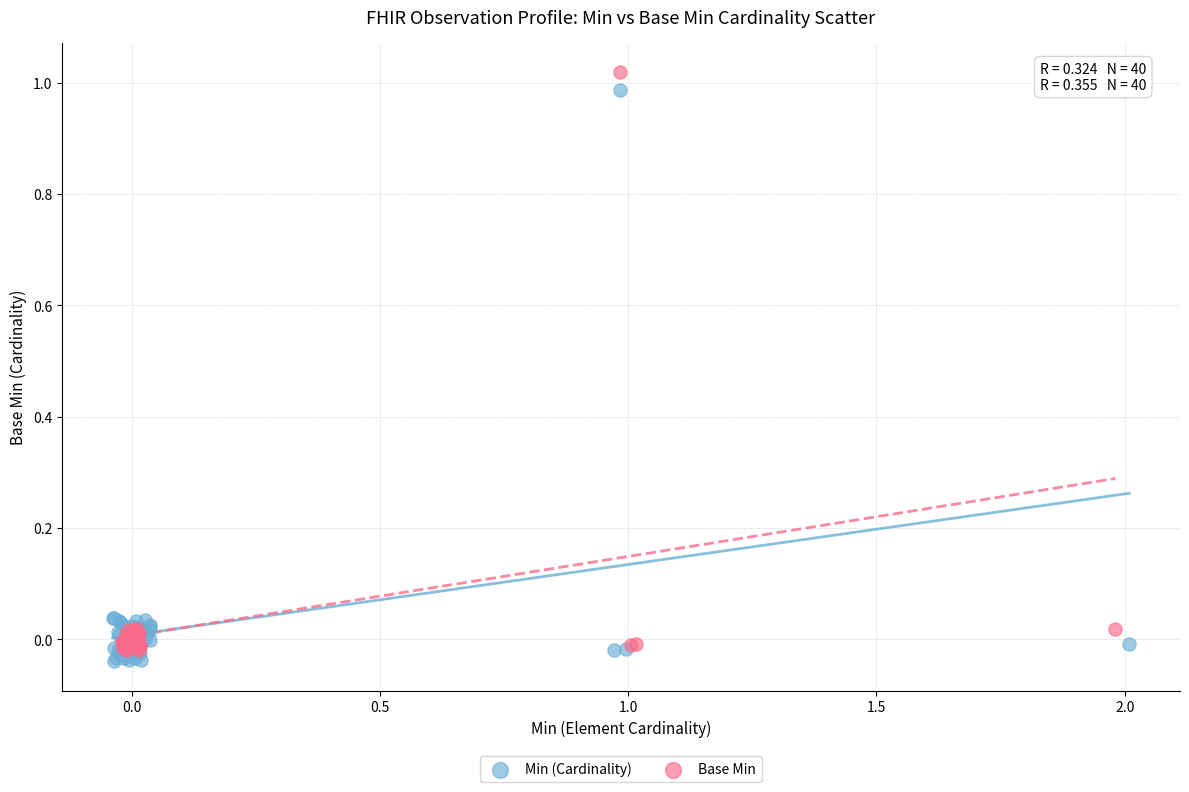

What are all the series names shown in the legend?

Min (Cardinality), Base Min